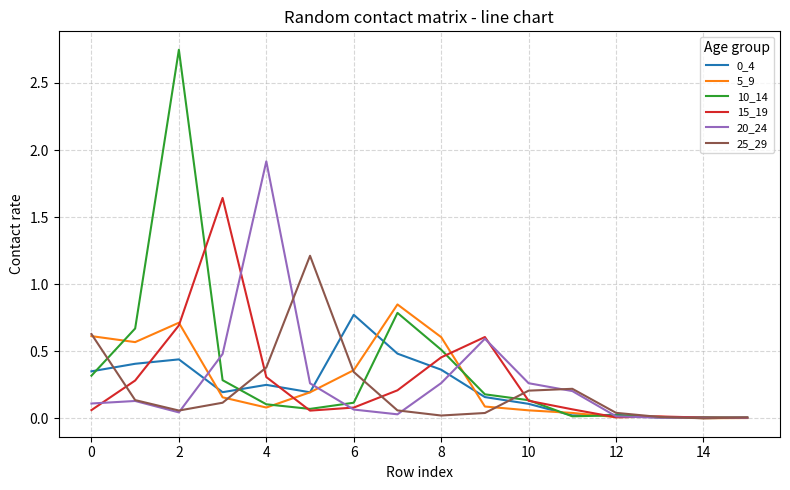

Which series has the widest spread of values?

10_14